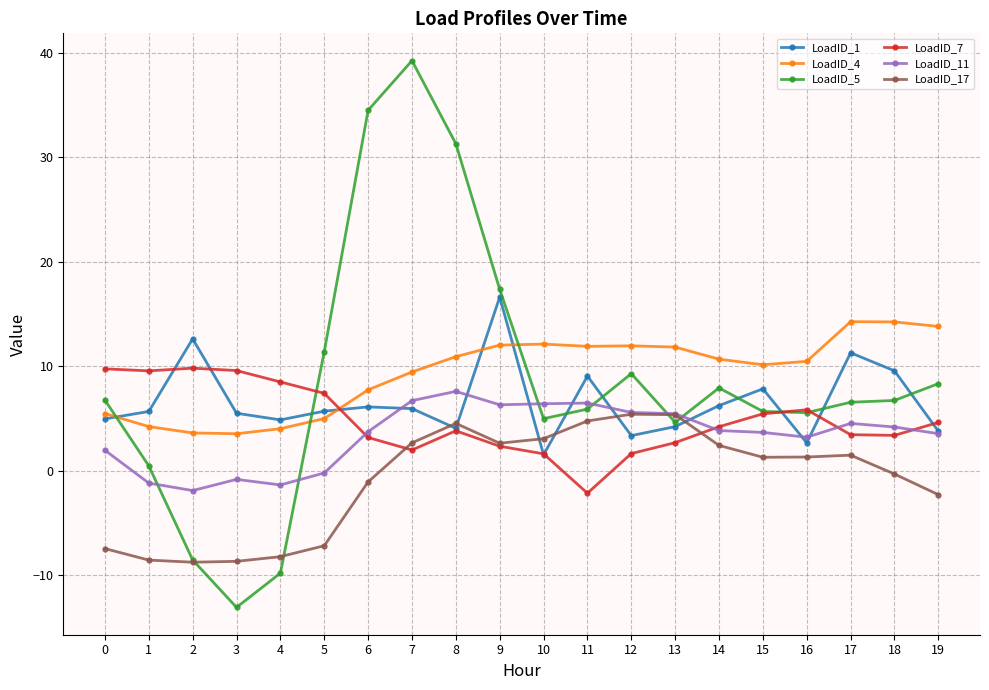

The LoadID_17 series shows 1.3 at 15. True or false?

True